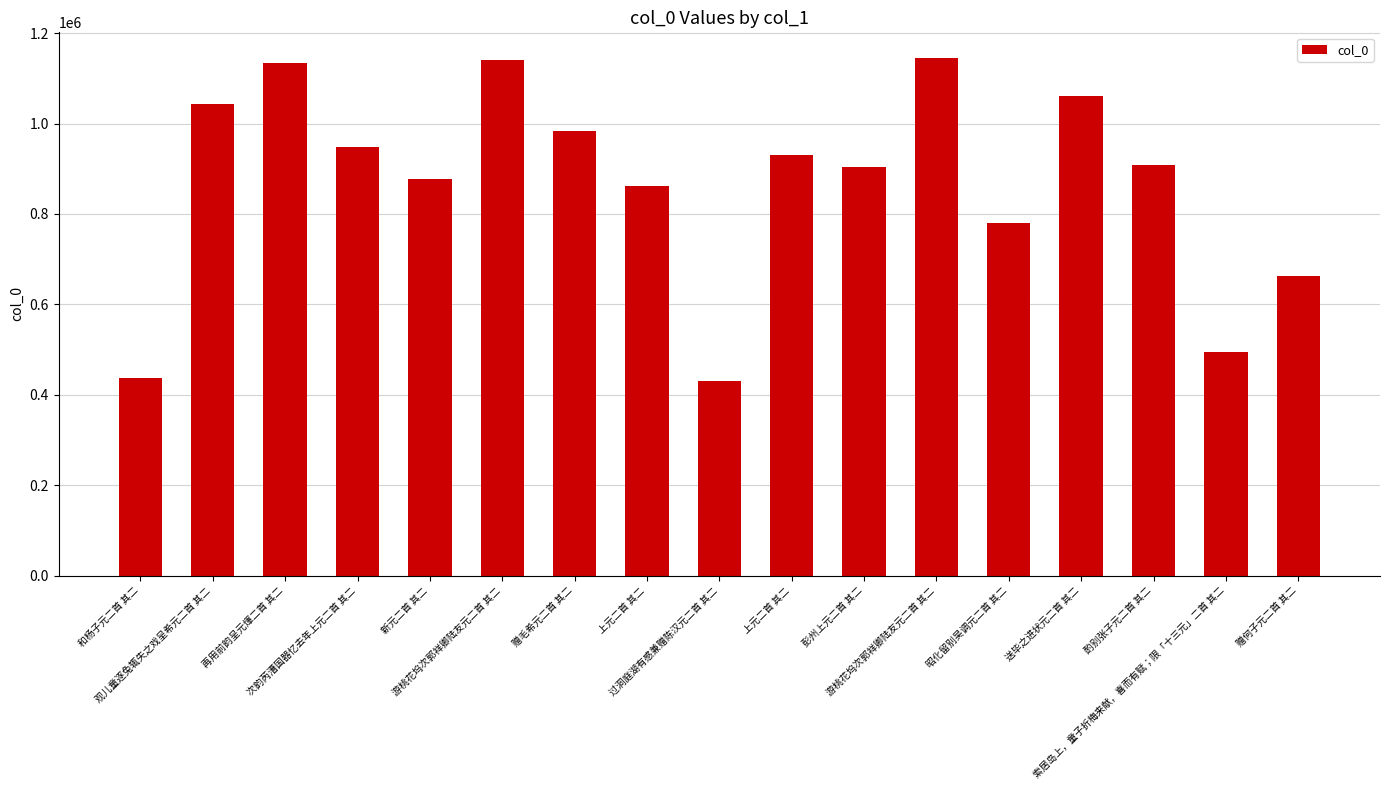

How many categories are shown in the chart?

17